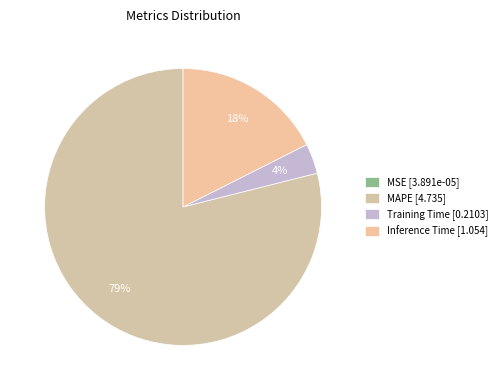

To the nearest percent, what is the average slice percentage?

25%